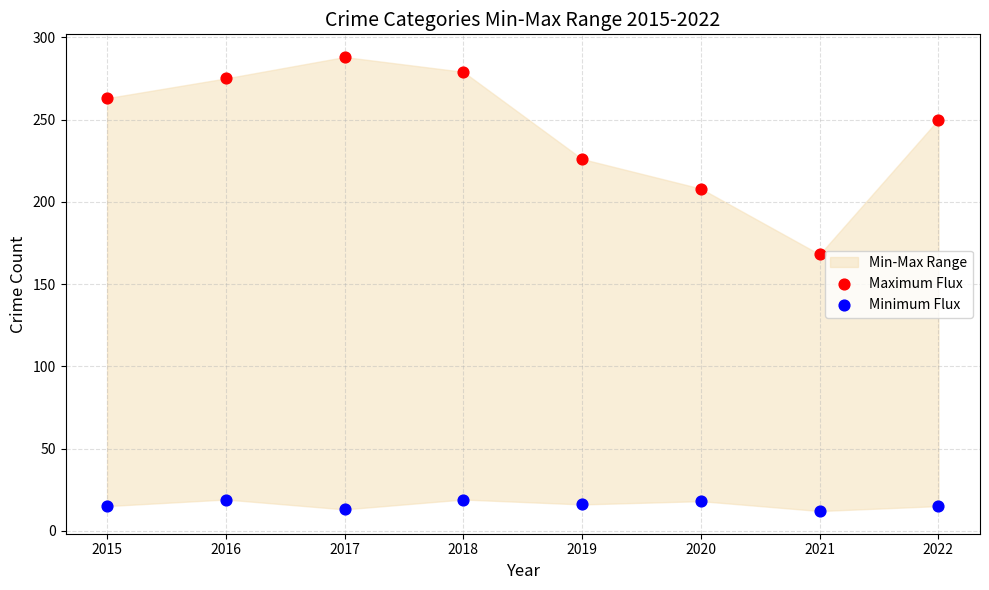

Which series reaches the maximum Y coordinate?

Maximum Flux